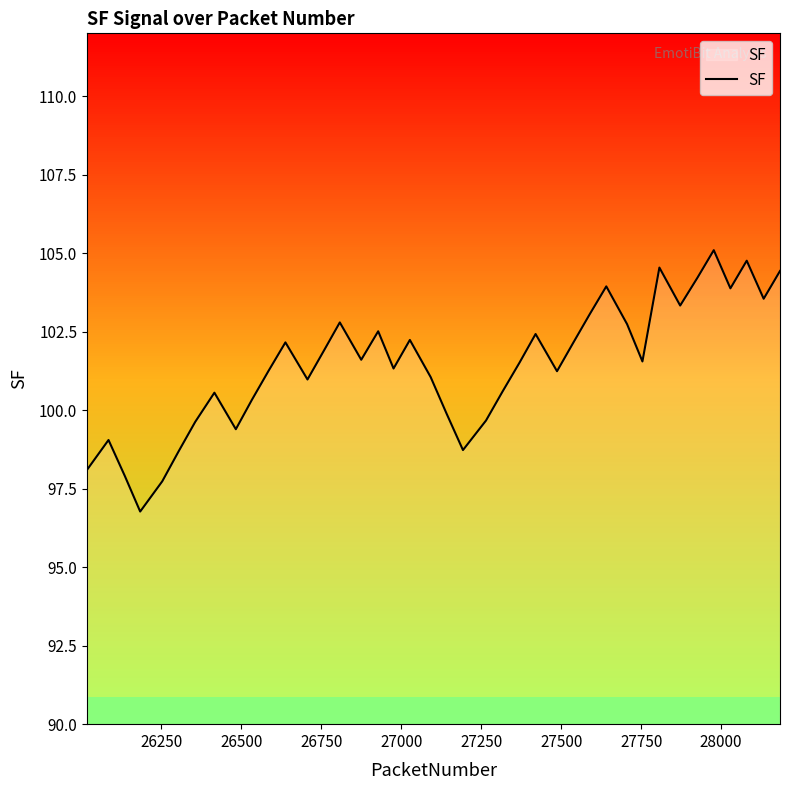

Is this an area chart (filled region under the line)?

No